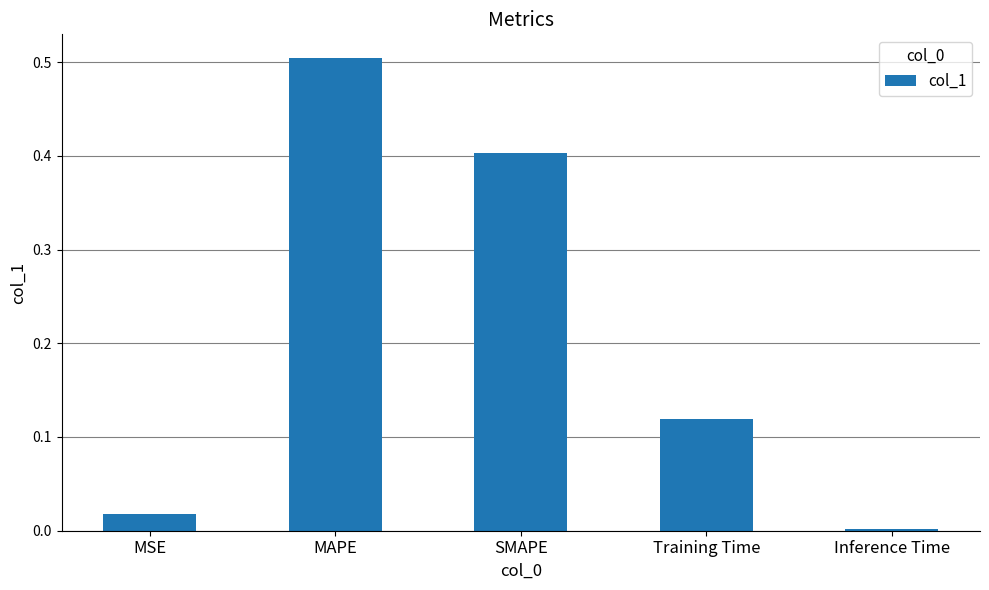

What is the sum of all values?

1.0